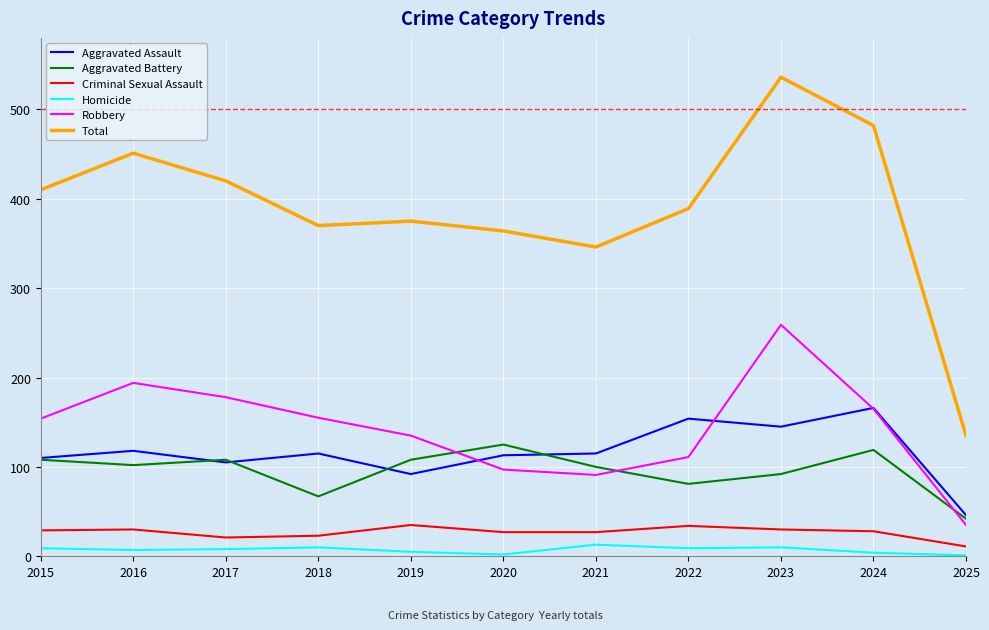

What is the minimum value for Aggravated Battery?

42